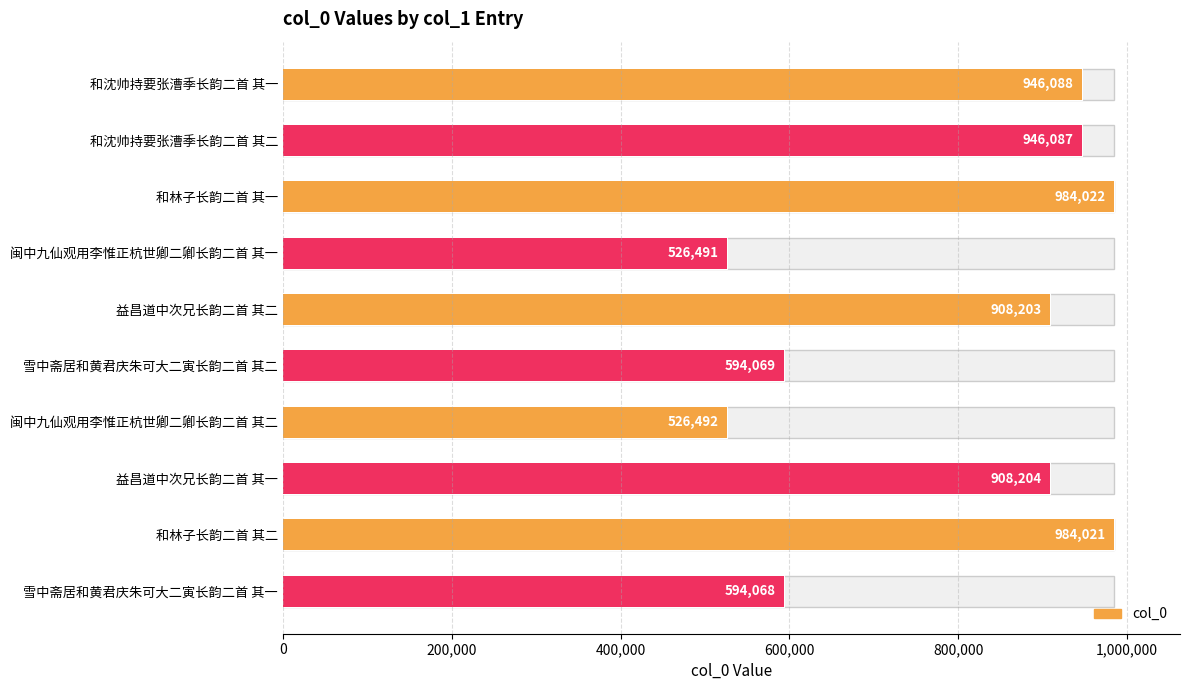

How many categories are shown in the chart?

10